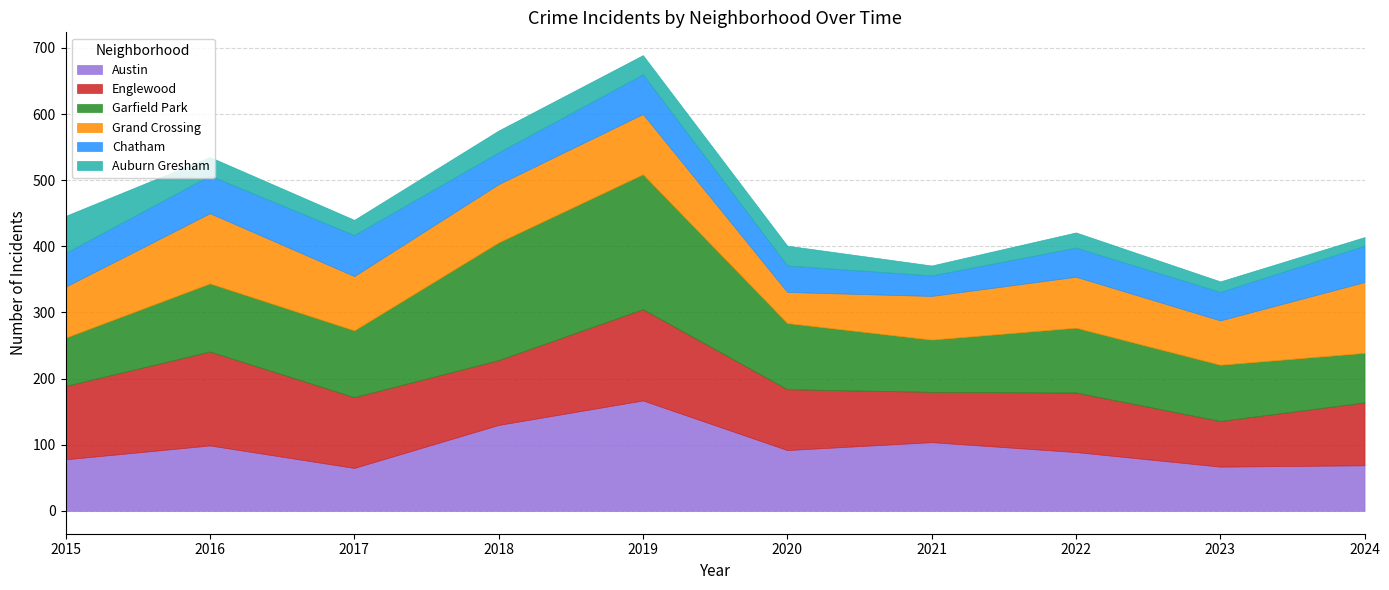

True or false: Grand Crossing has a value of 47 at 2020.

True